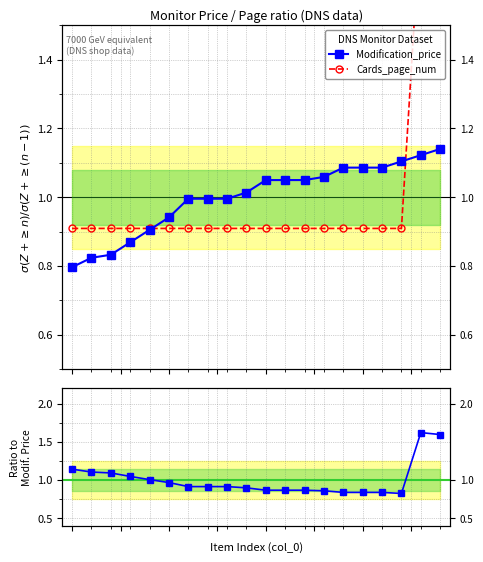

Reading left to right, transcribe all the data shown in this chart.

Modification_price: 0.8	0.8	0.8	0.9	0.9	0.9	1.0	1.0	1.0	1.0	1.0	1.0	1.0	1.1	1.1	1.1	1.1	1.1	1.1	1.1
Cards_page_num: 0.9	0.9	0.9	0.9	0.9	0.9	0.9	0.9	0.9	0.9	0.9	0.9	0.9	0.9	0.9	0.9	0.9	0.9	1.8	1.8
Ratio to price: 1.1	1.1	1.1	1.0	1.0	1.0	0.9	0.9	0.9	0.9	0.9	0.9	0.9	0.9	0.8	0.8	0.8	0.8	1.6	1.6